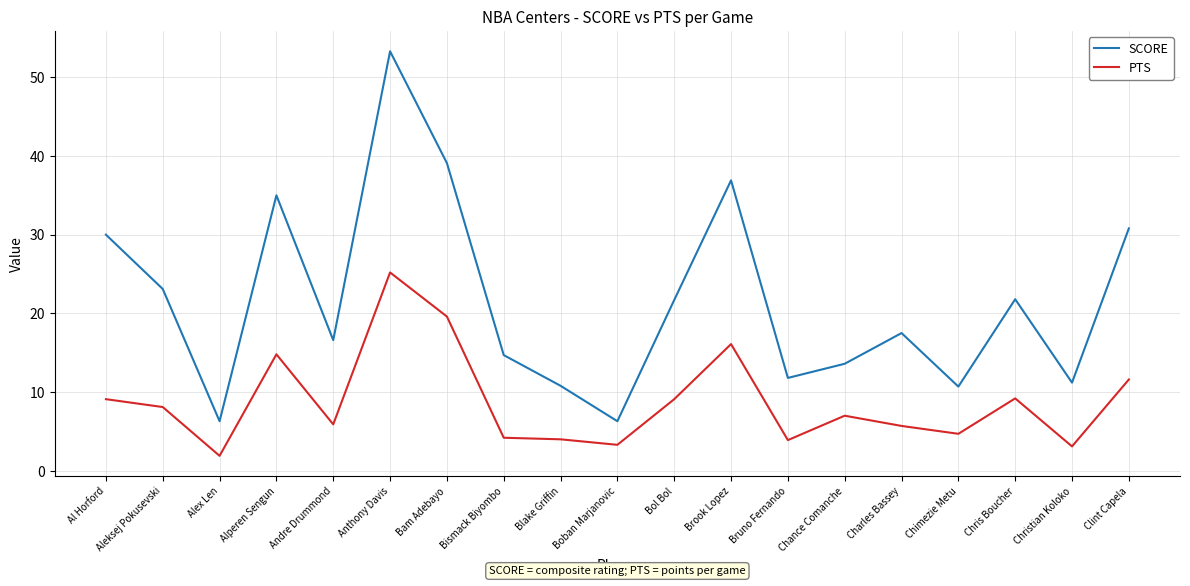

At which category does the chart reach its minimum across all series?

Alex Len